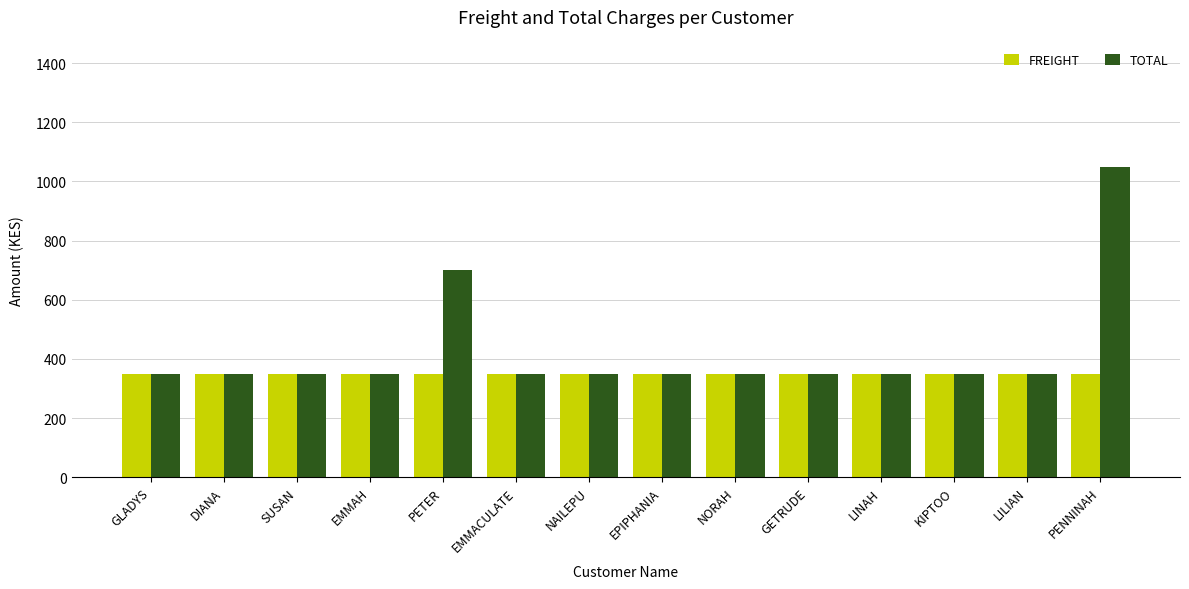

How many bars are there in total?

28